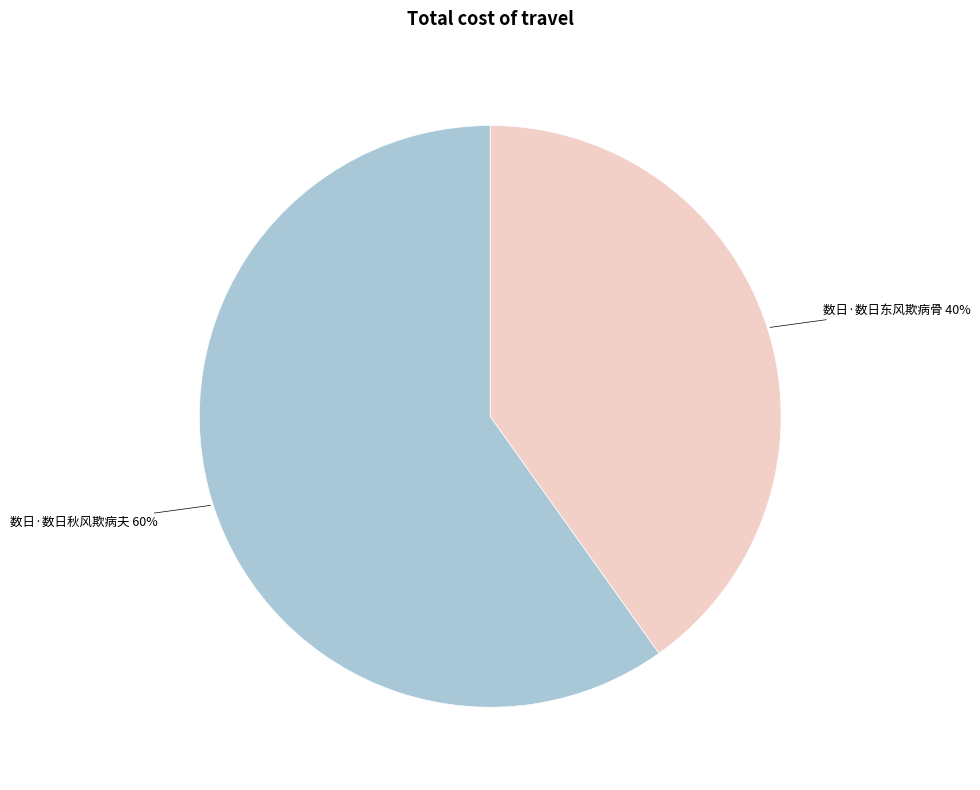

To the nearest percent, what is the difference between the largest and smallest slice percentages?

20%